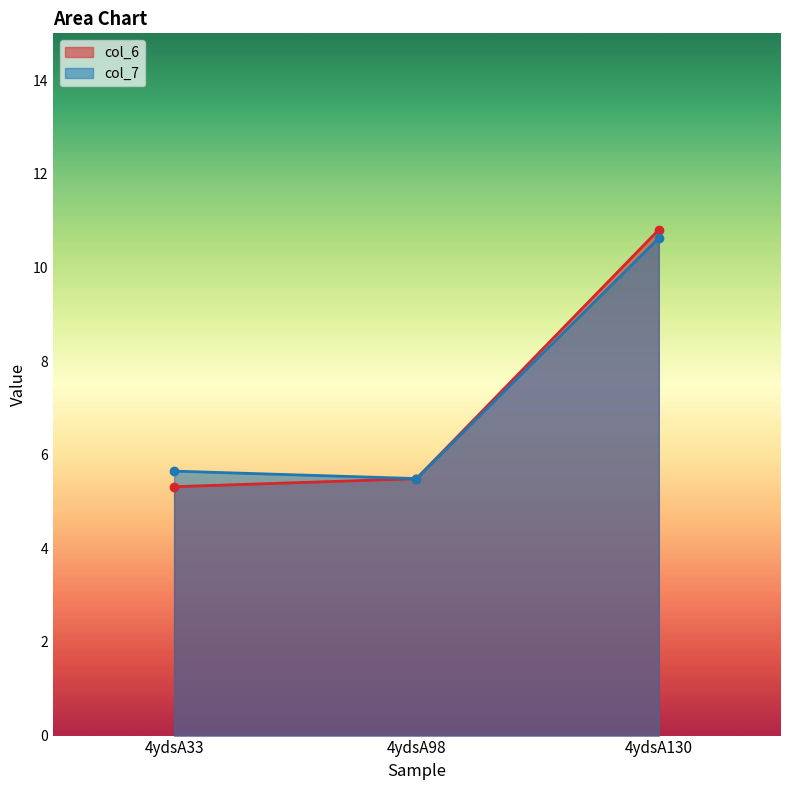

What is the average value of the col_6 series?

7.2